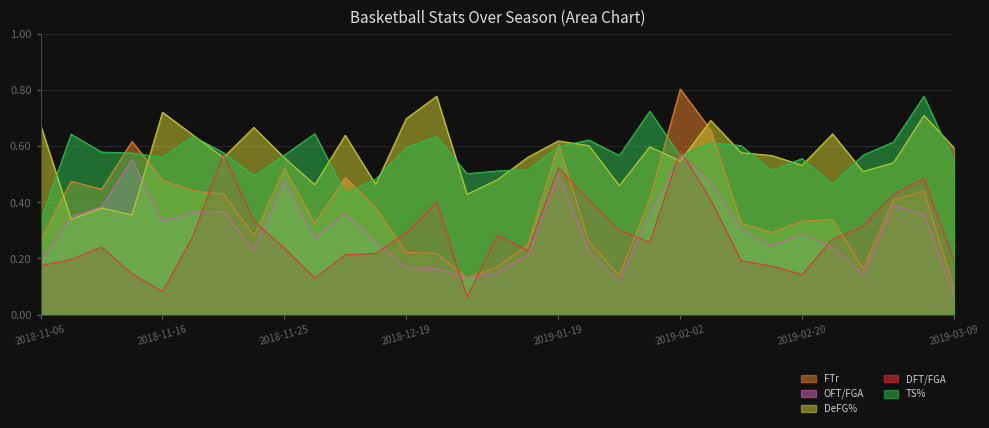

True or false: DeFG% has more than 2 points higher than both neighbors.

True